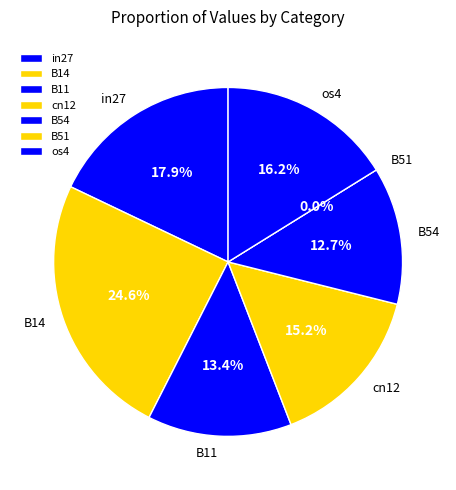

How many slices are in this pie chart?

7